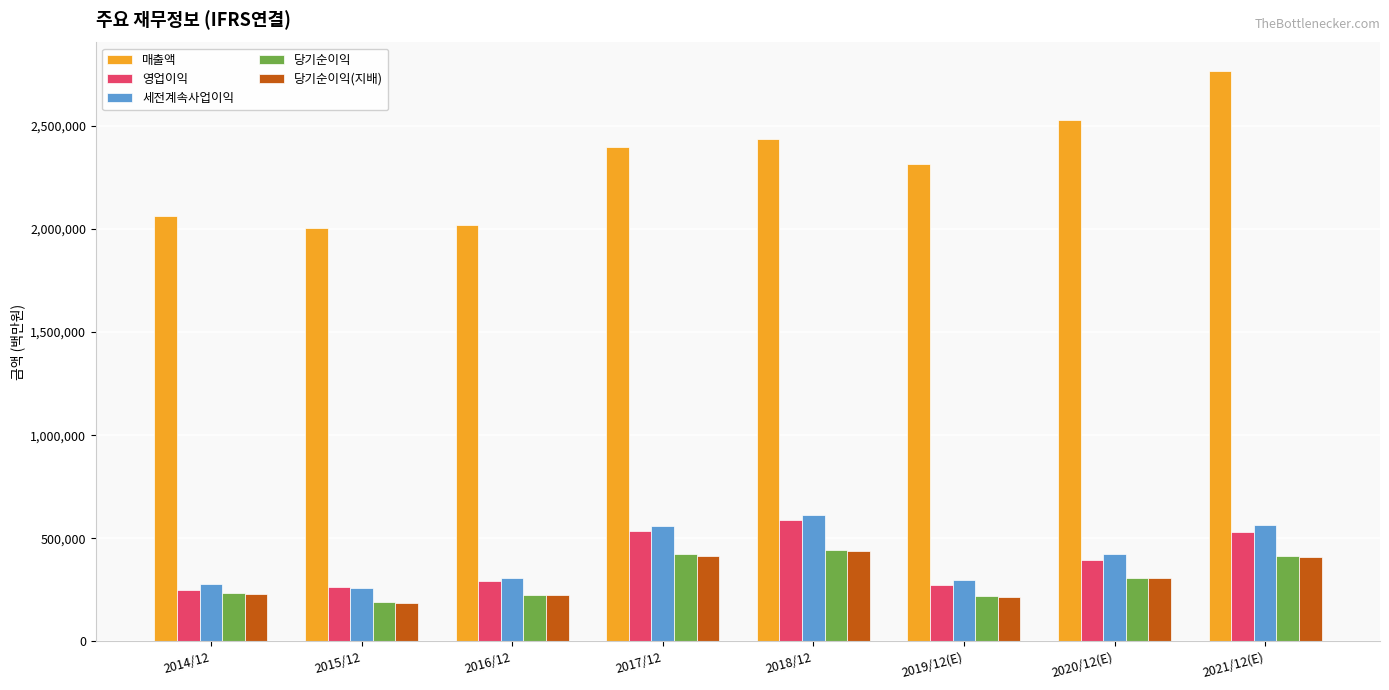

Read the 세전계속사업이익 value at 2016/12, to the nearest 10.

307140